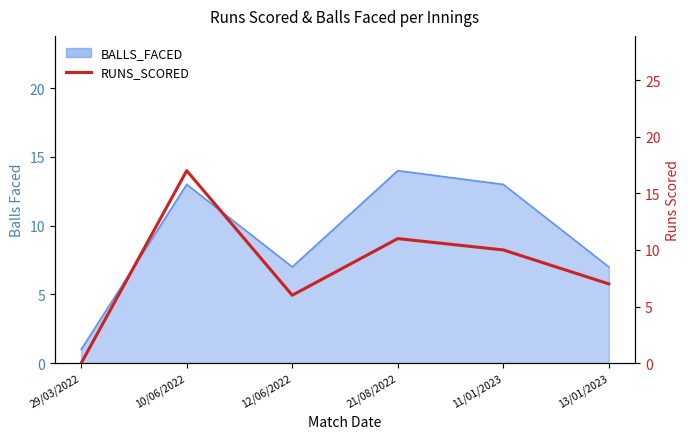

What is the maximum value shown in the chart?

17